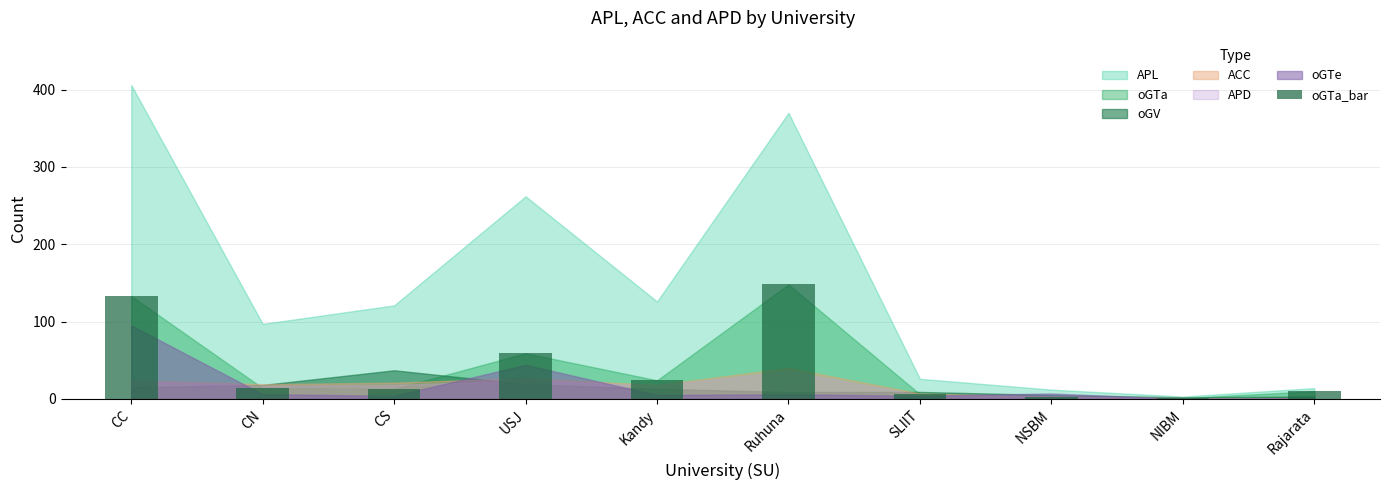

Is it true that the value at USJ is 16?

False